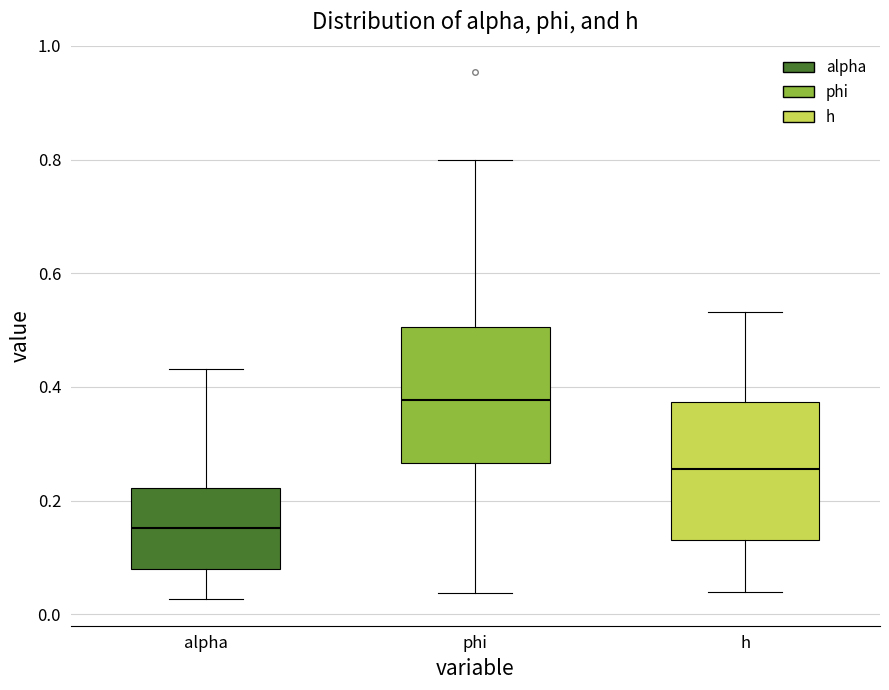

Reading left to right, transcribe this box plot: for each box, give where its median line is, the range the box spans, and where its two whiskers end, as read against the y-axis. The values are not printed on the chart, so give them approximately, as read against the axis.

alpha: median 0.16, box 0.08 to 0.22, whiskers 0.02 to 0.44
phi: median 0.38, box 0.26 to 0.50, whiskers 0.04 to 0.80
h: median 0.26, box 0.14 to 0.38, whiskers 0.04 to 0.54